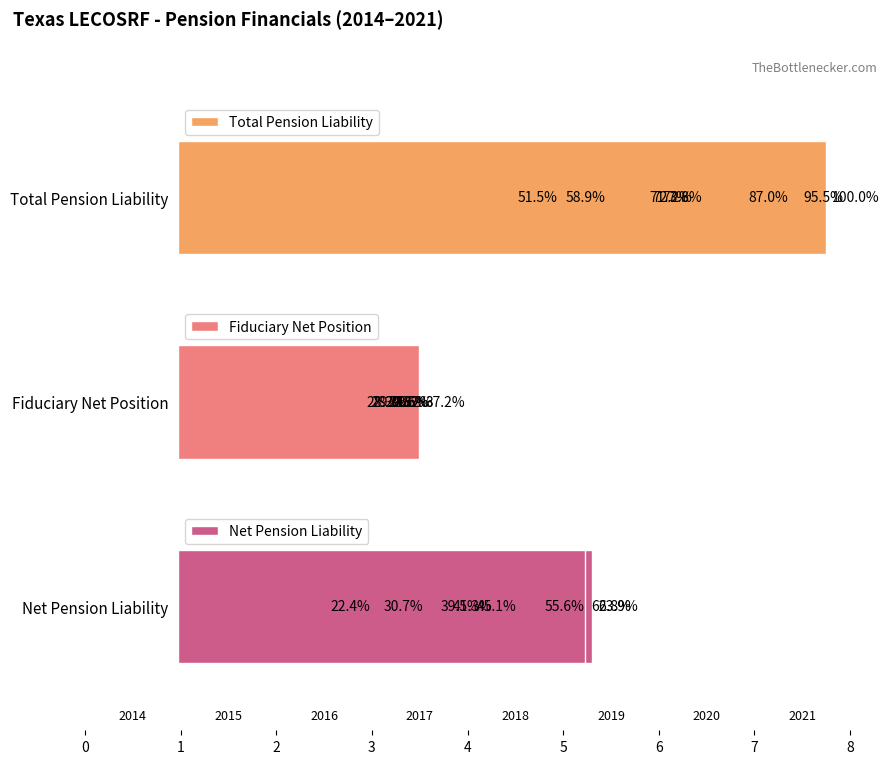

The Total Pension Liability series shows 2881899744 at 0.4. True or false?

False